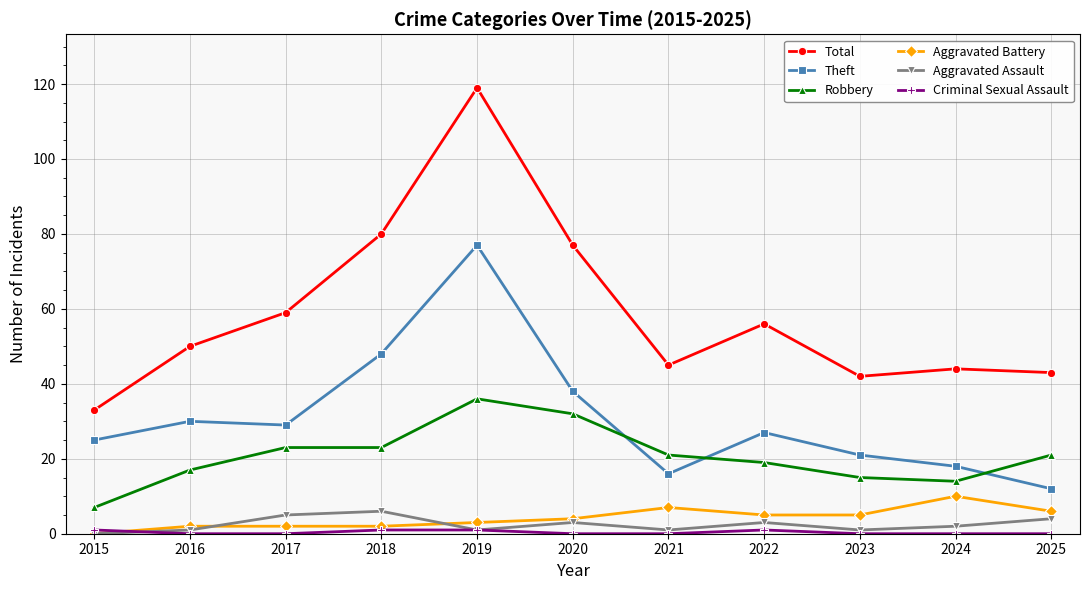

What is the difference between the Total values at 2017 and 2023?

17